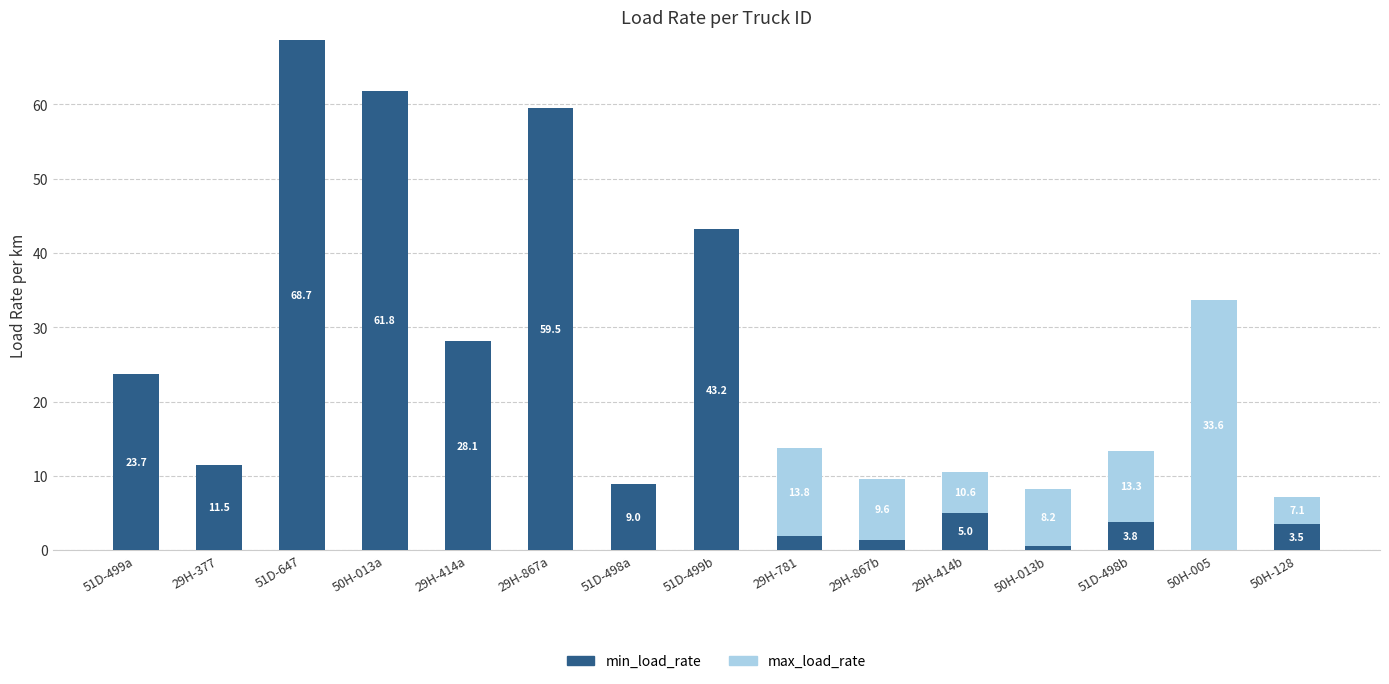

What is the sum of all min_load_rate values?

321.6